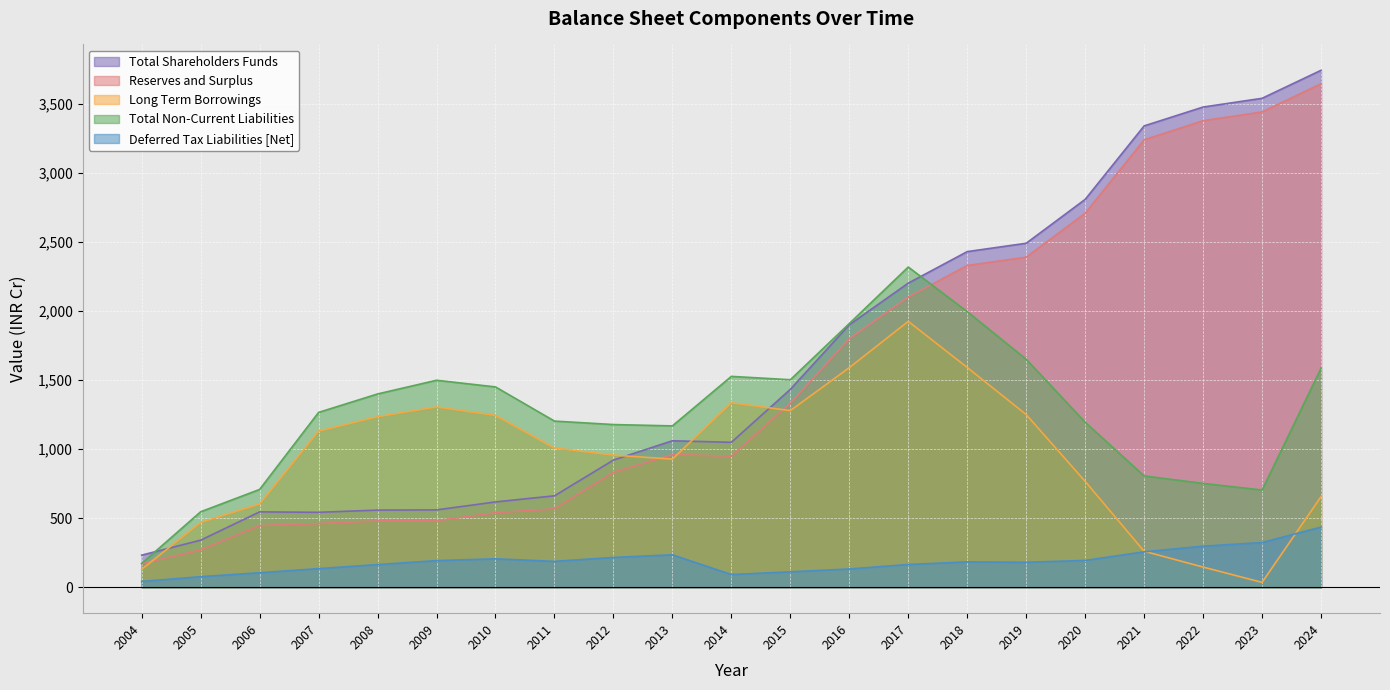

Is it true that Deferred Tax Liabilities [Net] equals 325.2 at 2020?

False